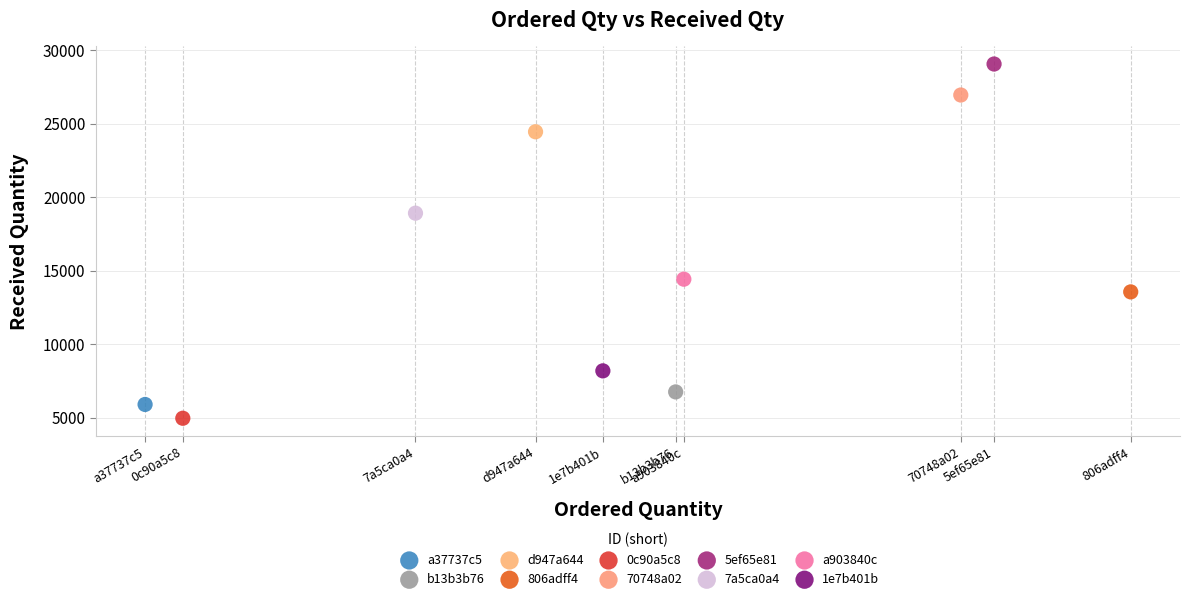

What are all the series names shown in the legend?

a37737c5, b13b3b76, d947a644, 806adff4, 0c90a5c8, 70748a02, 5ef65e81, 7a5ca0a4, a903840c, 1e7b401b